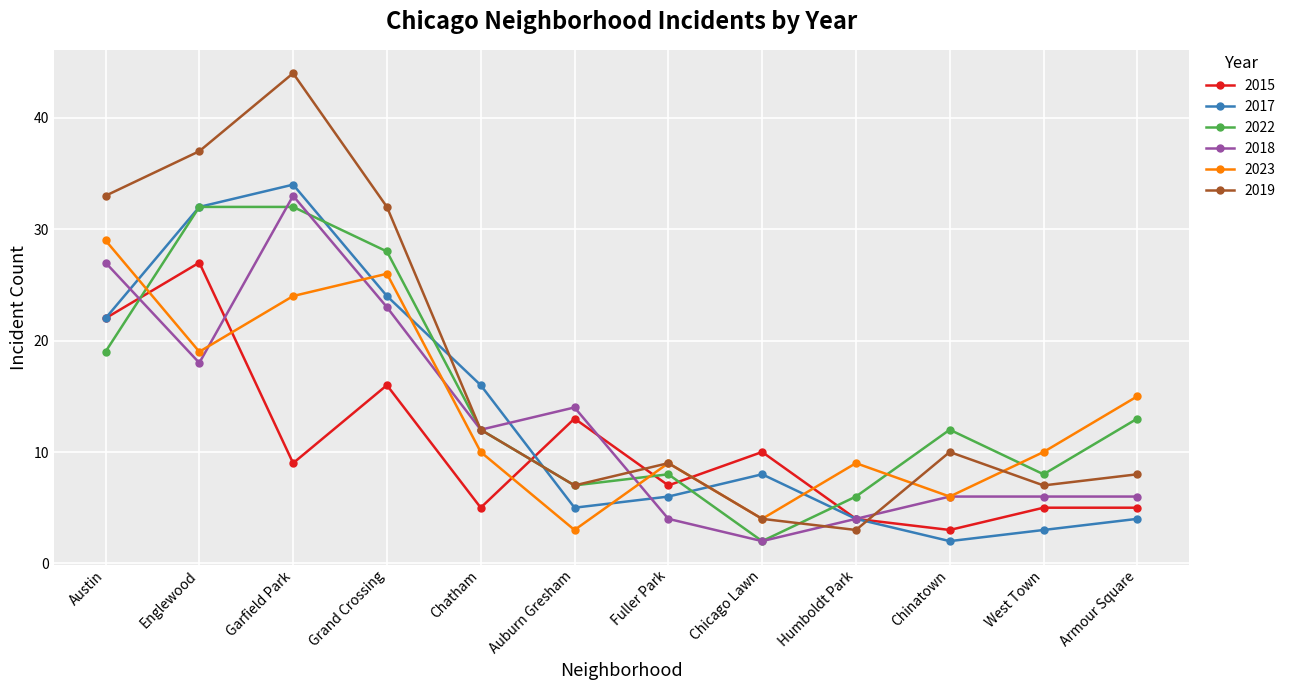

What is the difference between the maximum and minimum values in the 2017 series?

32